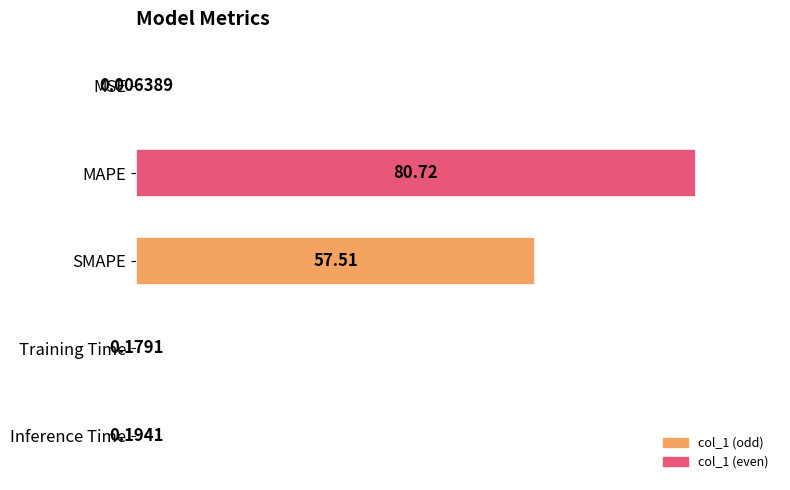

What is the change in value from MSE to Training Time?

+0.2